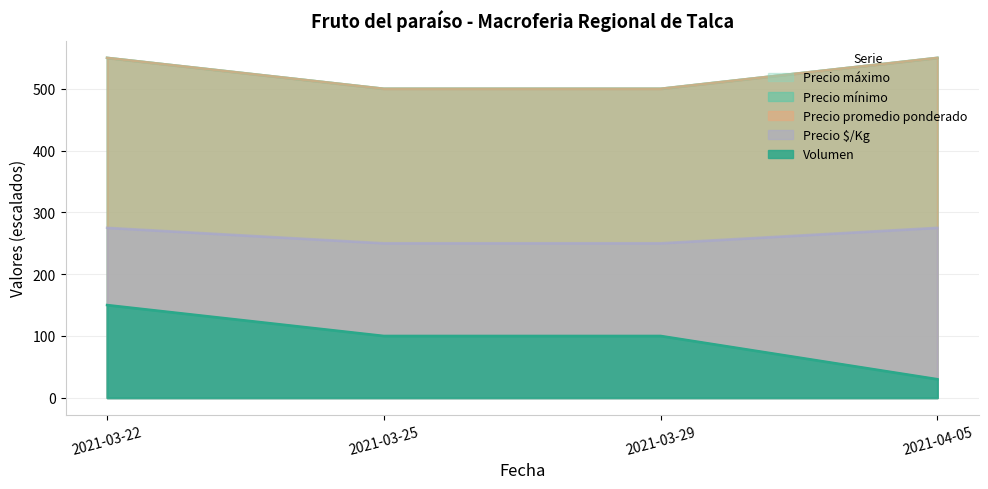

What are all the series names shown in the legend?

Volumen, Precio mínimo, Precio máximo, Precio promedio ponderado, Precio $/Kg